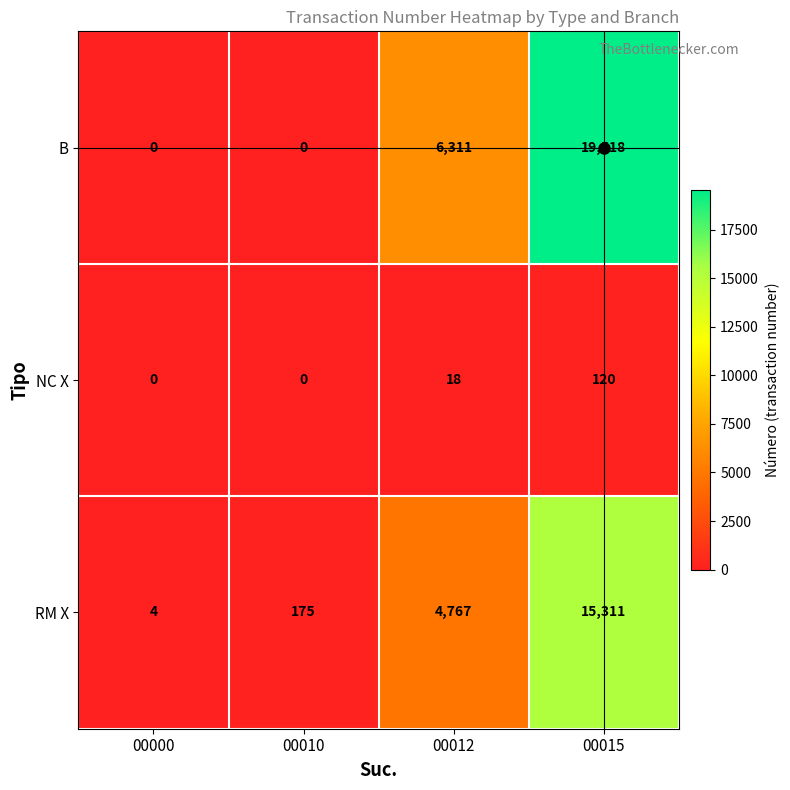

Which series has the widest spread of values?

B